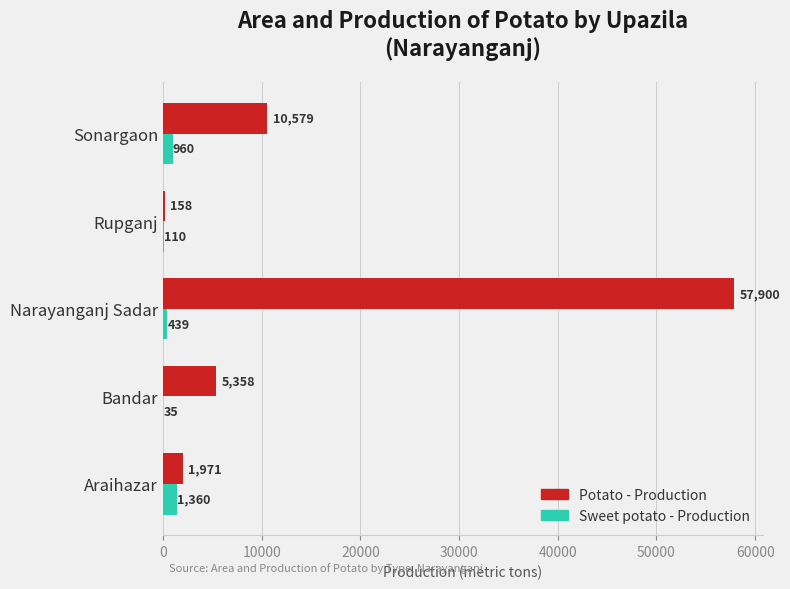

Which category has the highest value in the Potato - Production series?

Narayanganj Sadar